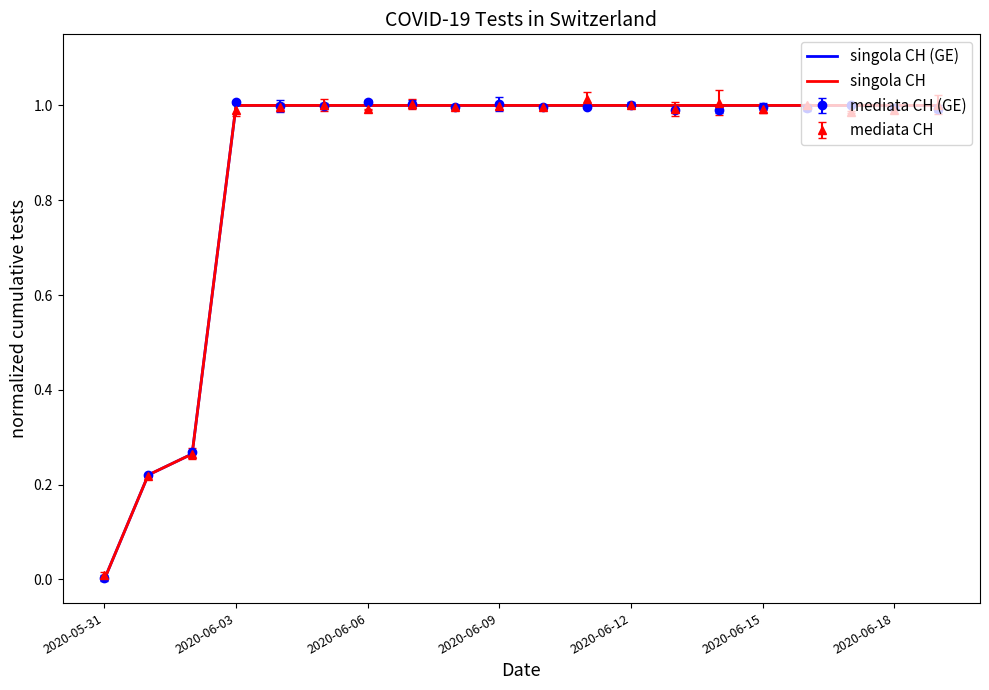

Reading left to right, extract all data points from this chart.

singola CH (GE): 0.0	0.2	0.3	1.0	1.0	1.0	1.0	1.0	1.0	1.0	1.0	1.0	1.0	1.0	1.0	1.0	1.0	1.0	1.0	1.0
singola CH: 0.0	0.2	0.3	1.0	1.0	1.0	1.0	1.0	1.0	1.0	1.0	1.0	1.0	1.0	1.0	1.0	1.0	1.0	1.0	1.0